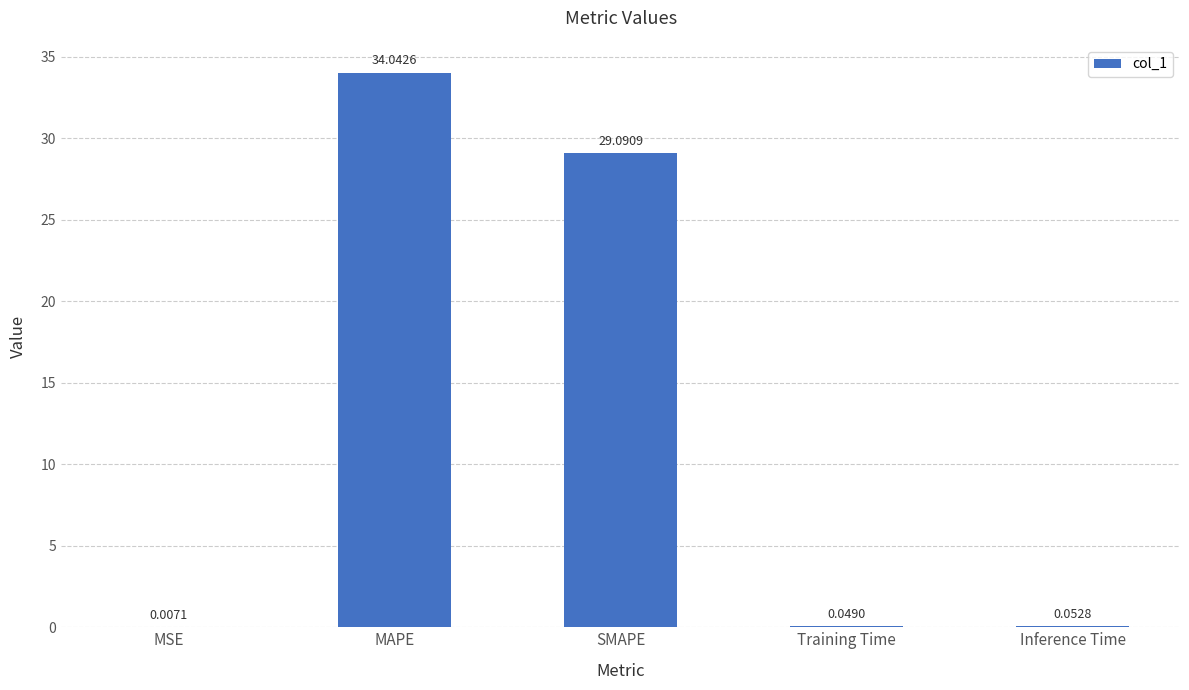

What is the change in value from MAPE to SMAPE?

-5.0